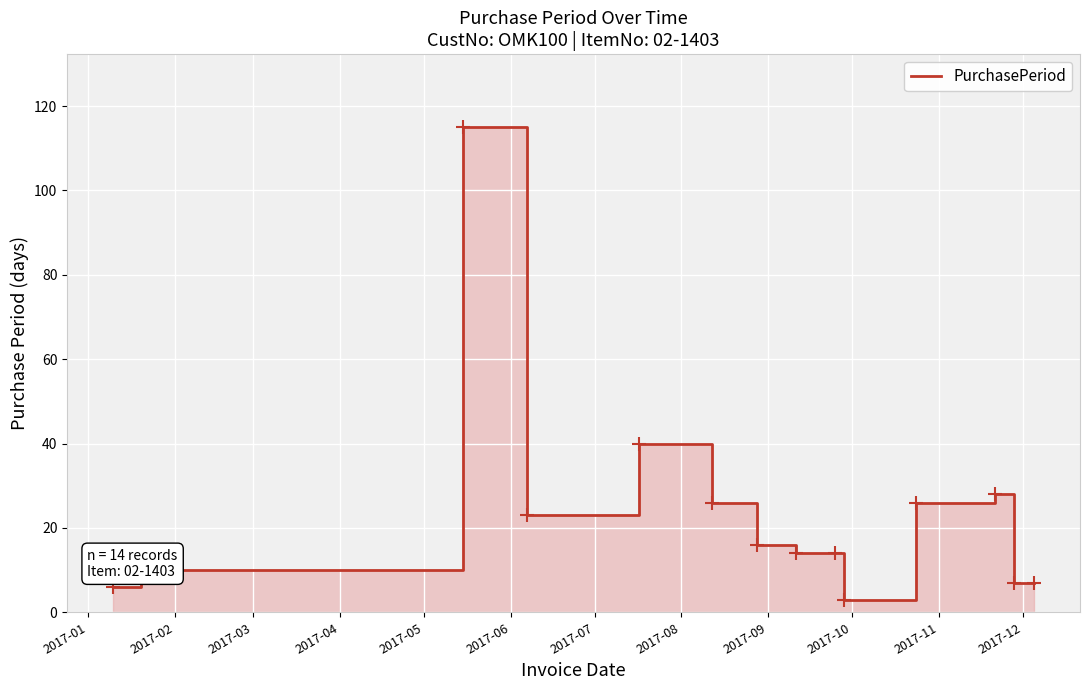

Between 2017-09 and 2017-10, which is larger?

2017-09